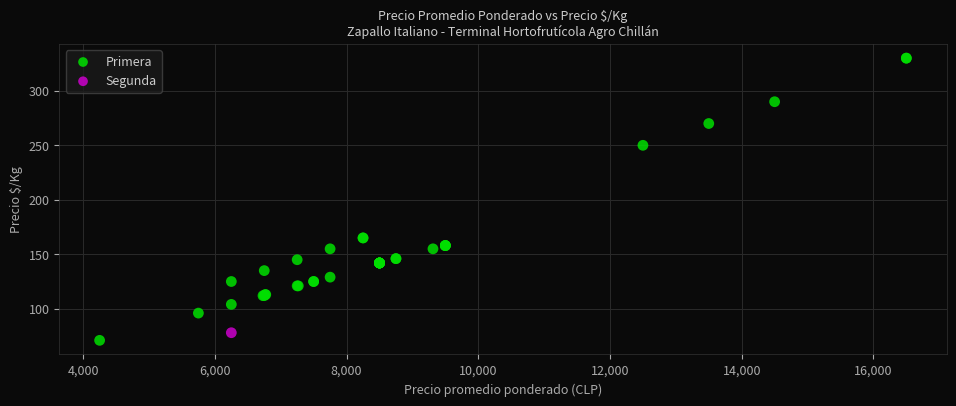

What are all the series names shown in the legend?

Primera, Segunda